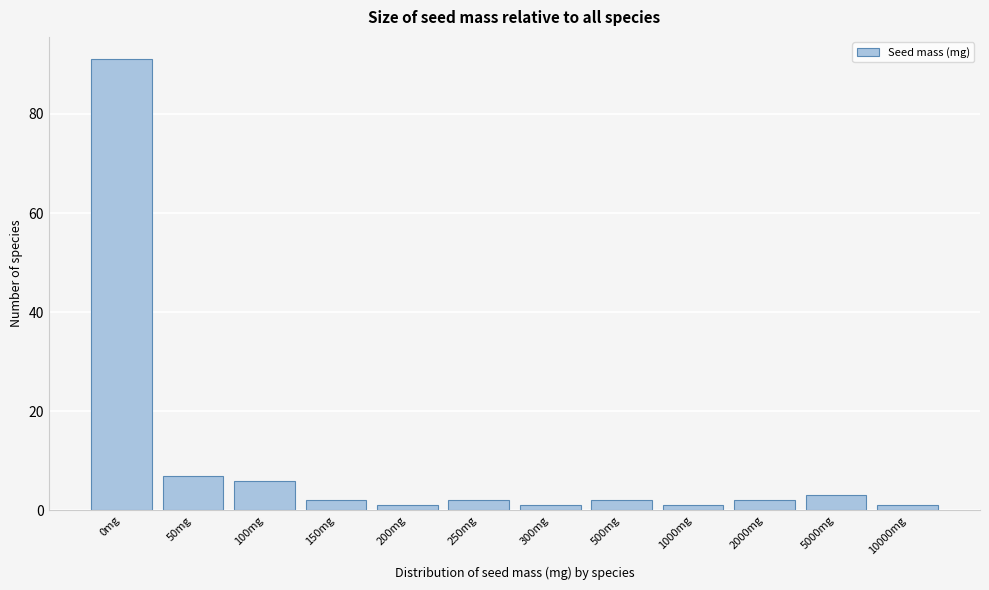

Reading left to right, extract all data points from this chart.

0mg=91	50mg=7	100mg=6	150mg=2	200mg=1	250mg=2	300mg=1	500mg=2	1000mg=1	2000mg=2	5000mg=3	10000mg=1